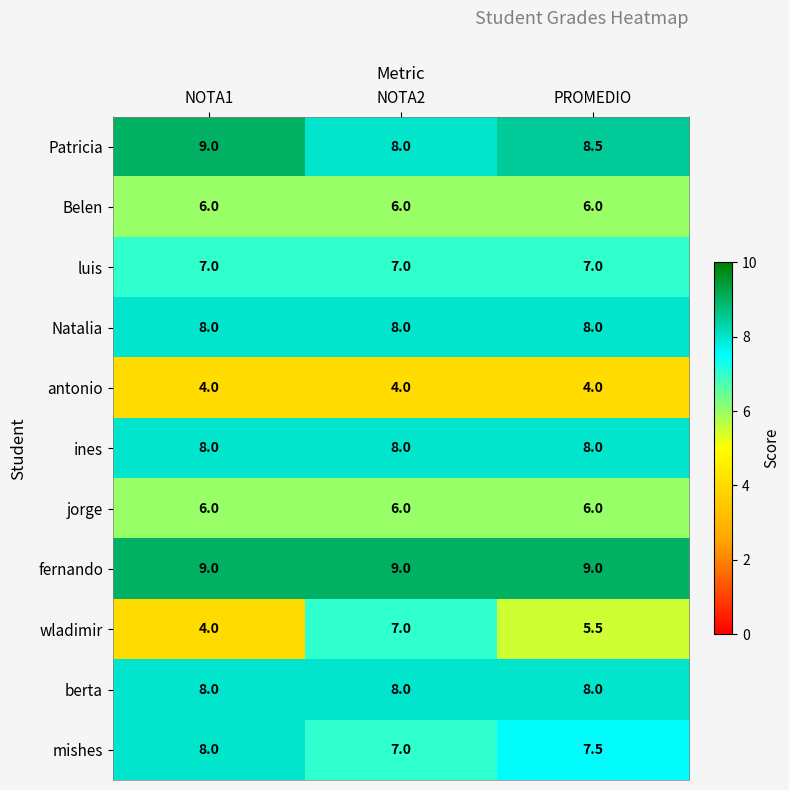

Which series changed the most between NOTA2 and PROMEDIO?

wladimir